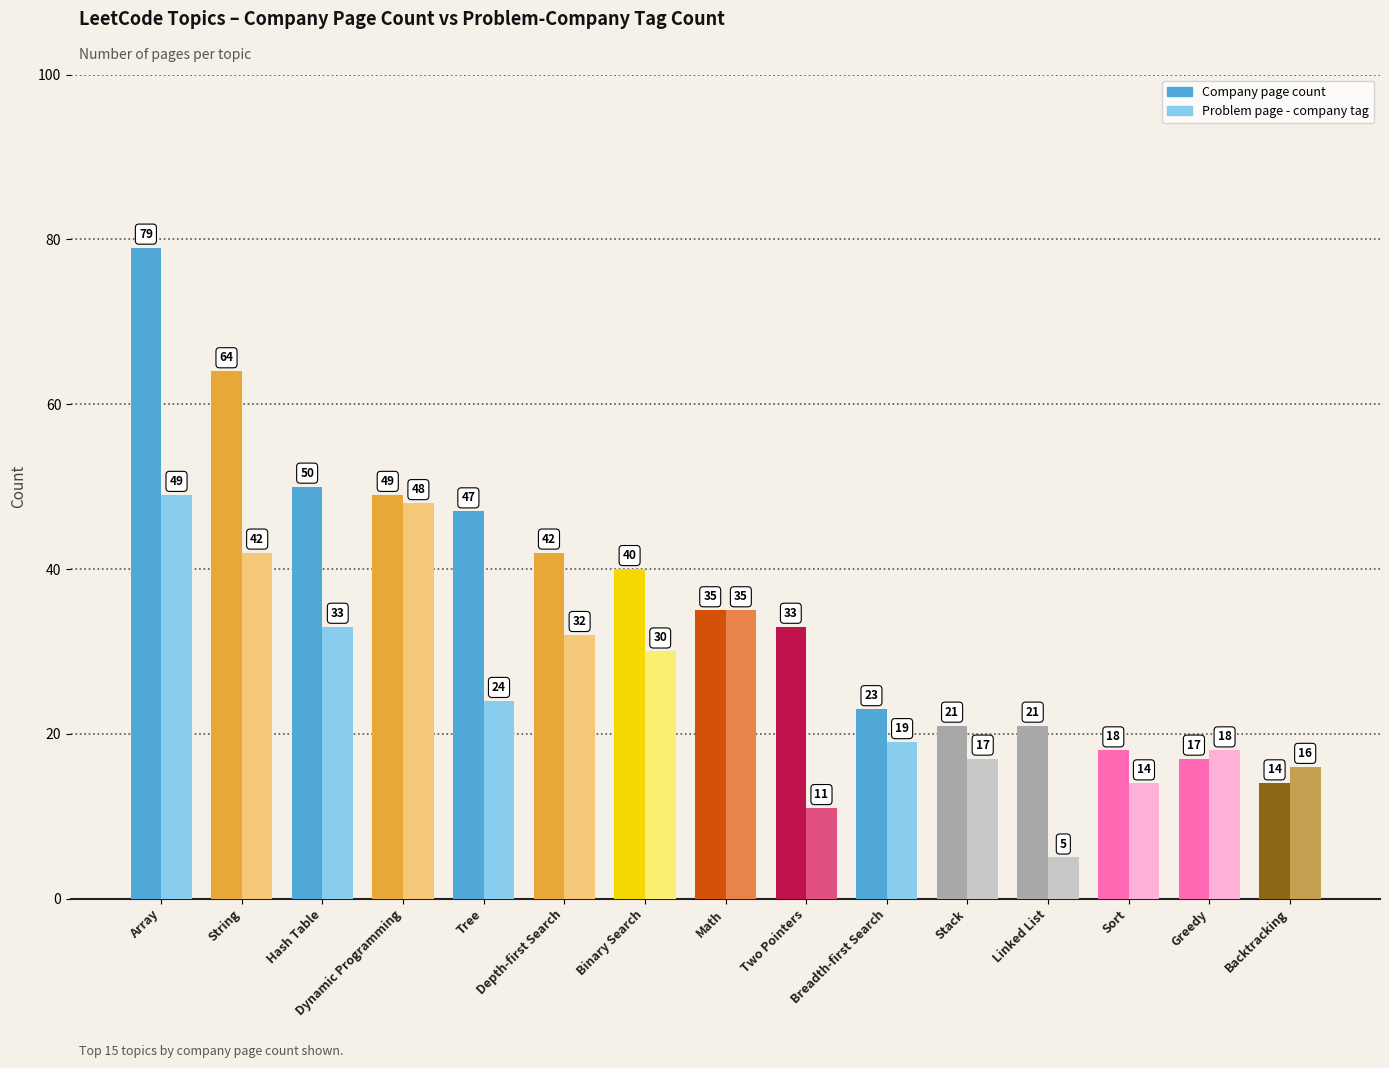

Which category has the highest value across all series?

Array